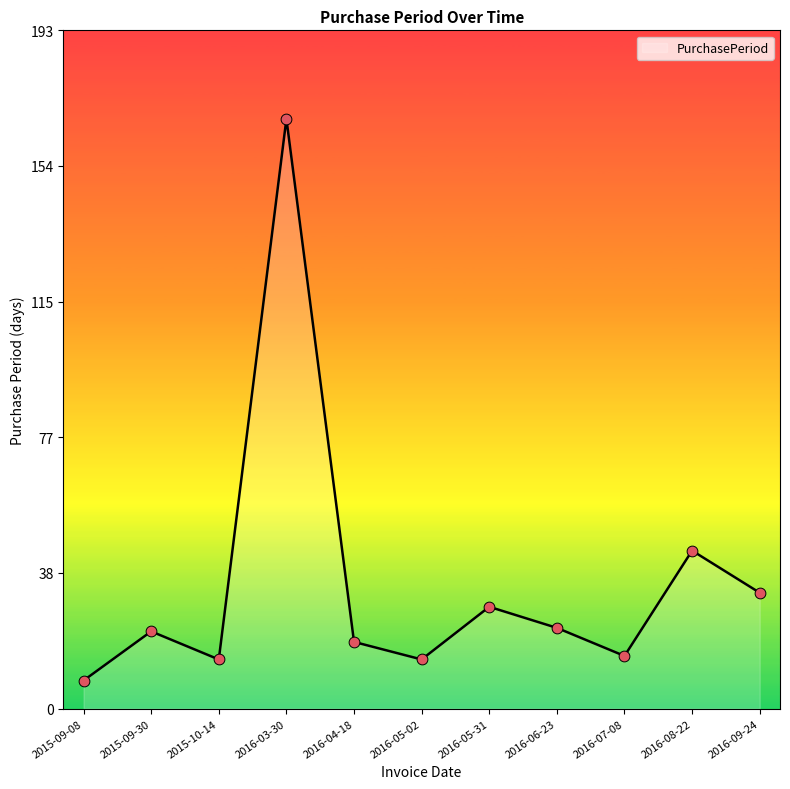

Approximately how many times larger is the value at 2016-08-22 compared to 2015-09-08?

5.6